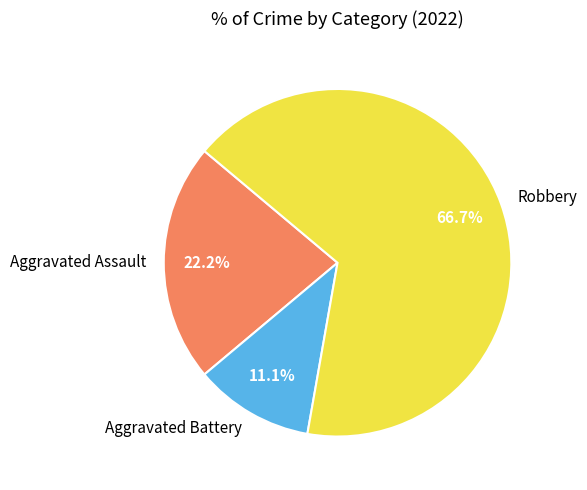

To the nearest percent, what is the combined percentage of Aggravated Assault and Aggravated Battery?

33%